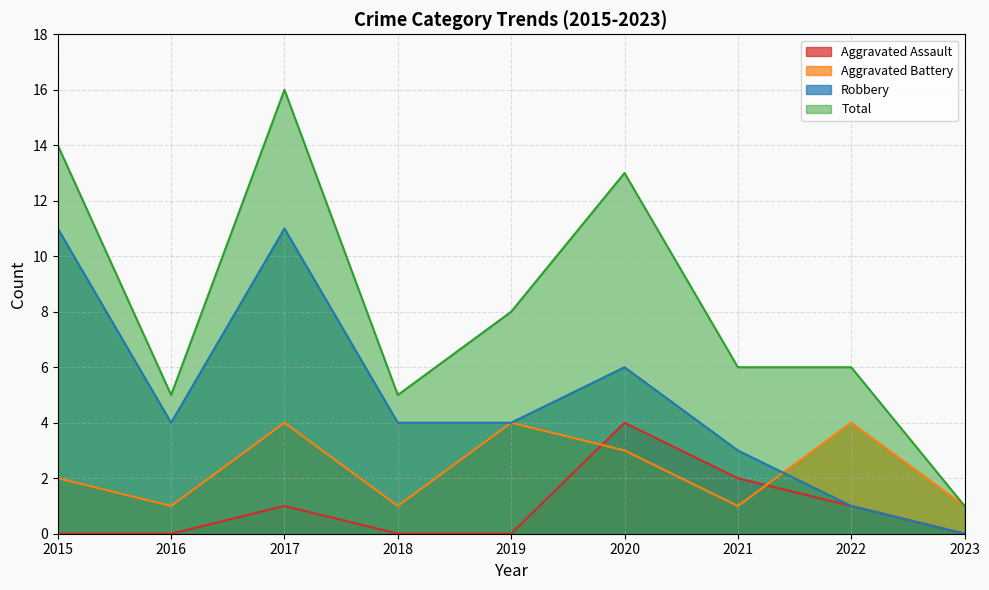

Rank the series at 2019 from highest to lowest value.

Total, Aggravated Battery, Robbery, Aggravated Assault